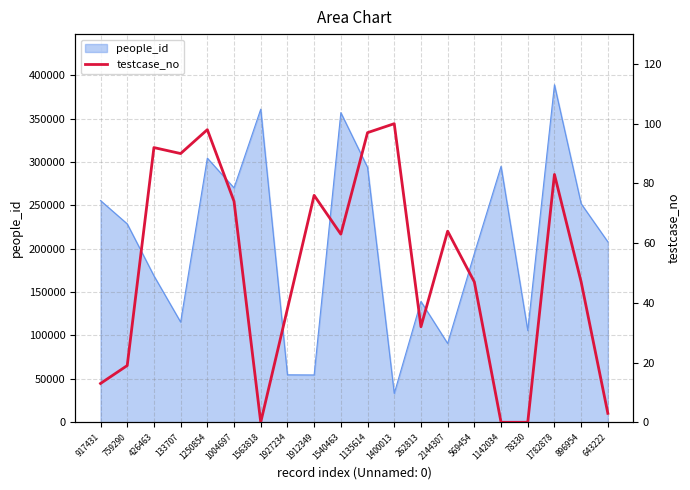

At which category does the data reach its first local valley?

133707